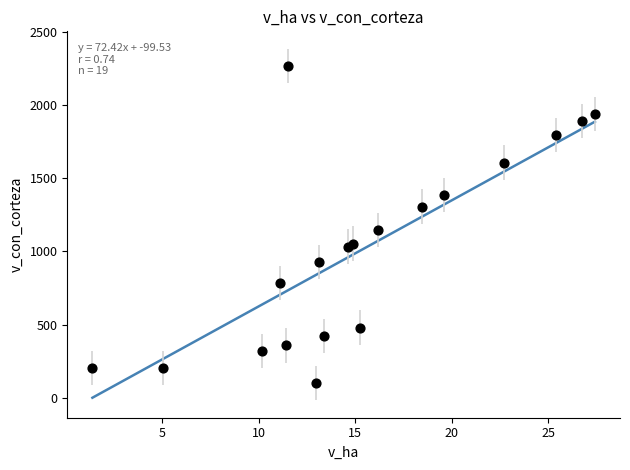

What Y value in the scatter plot is closest to 1184?

1145.8